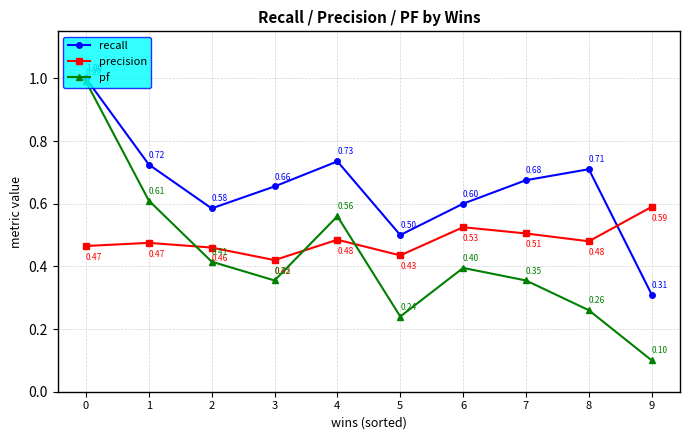

Rank the series by their maximum value, from highest to lowest.

recall, pf, precision